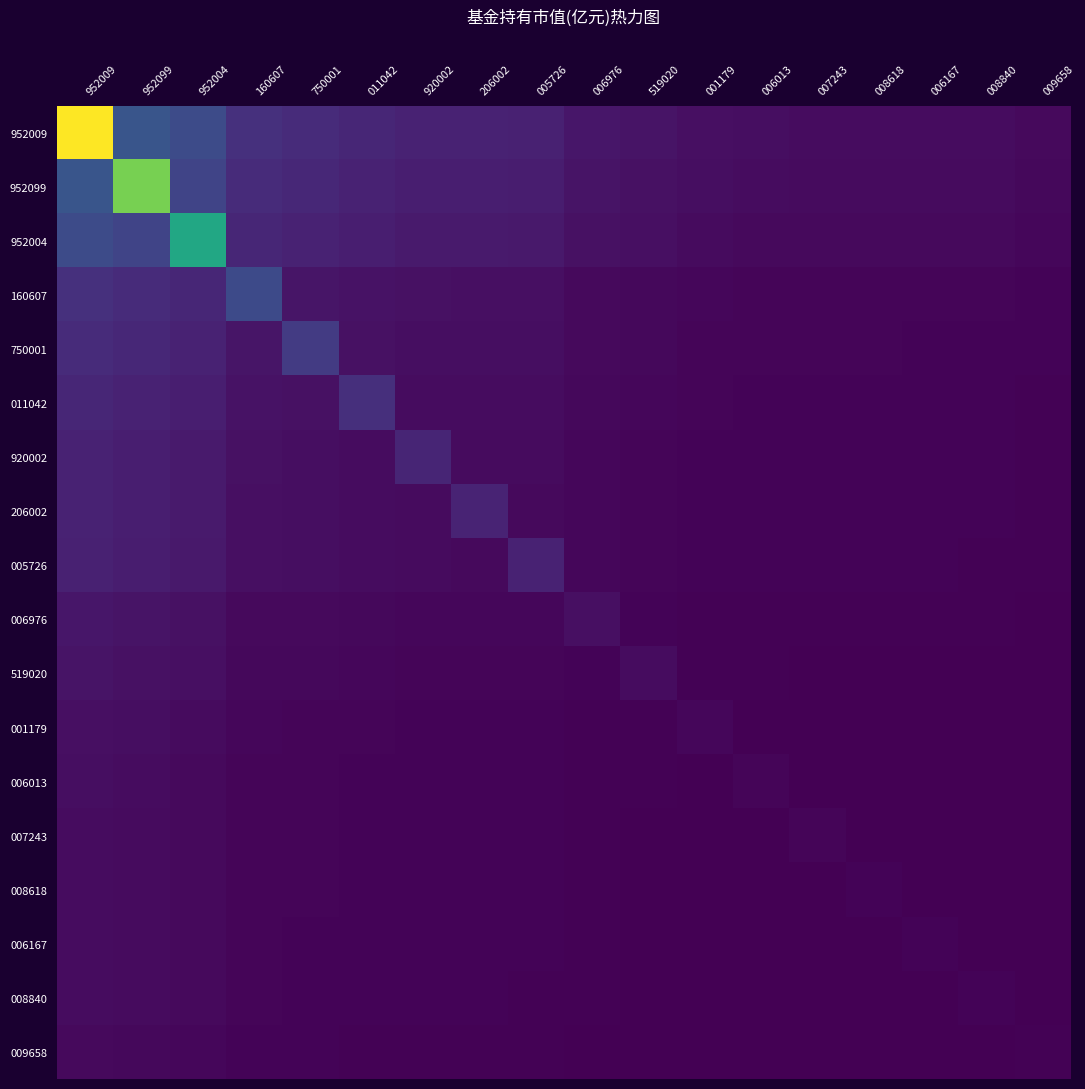

At which label is 206002 closest to 0?

009658